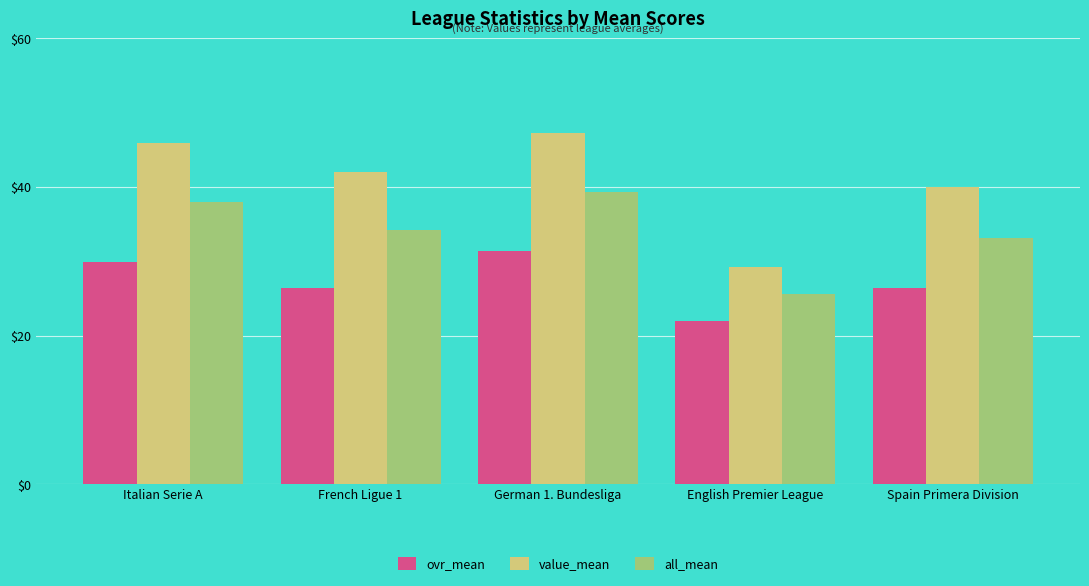

What are all the series names shown in the legend?

ovr_mean, value_mean, all_mean